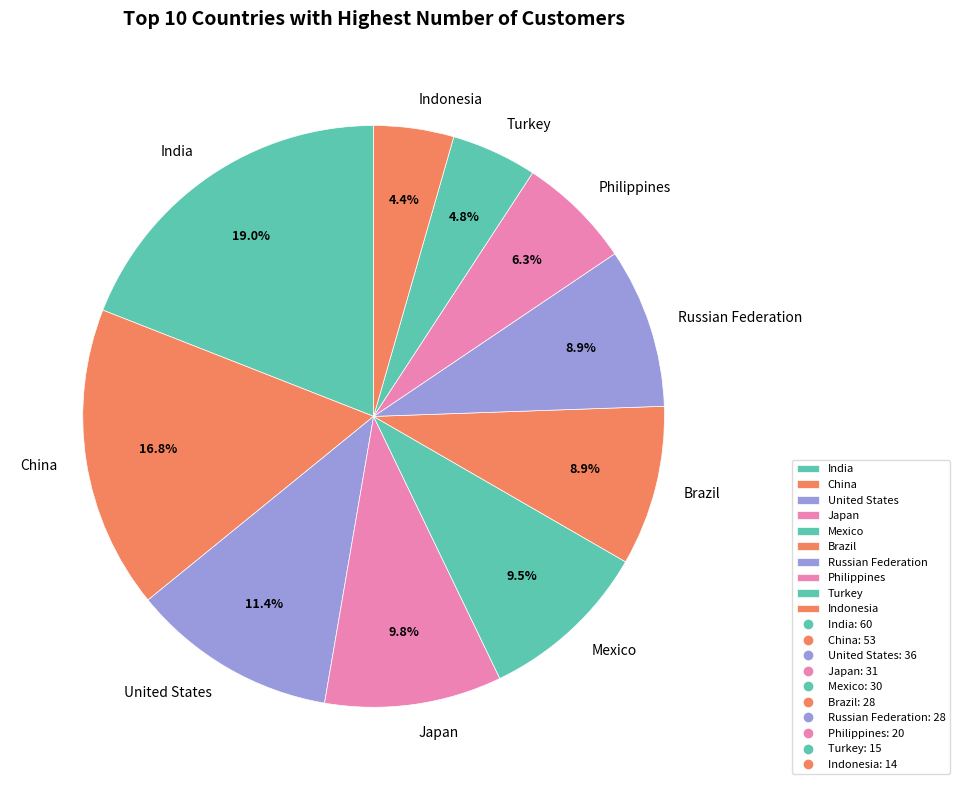

Which has a higher value, United States or Turkey?

United States